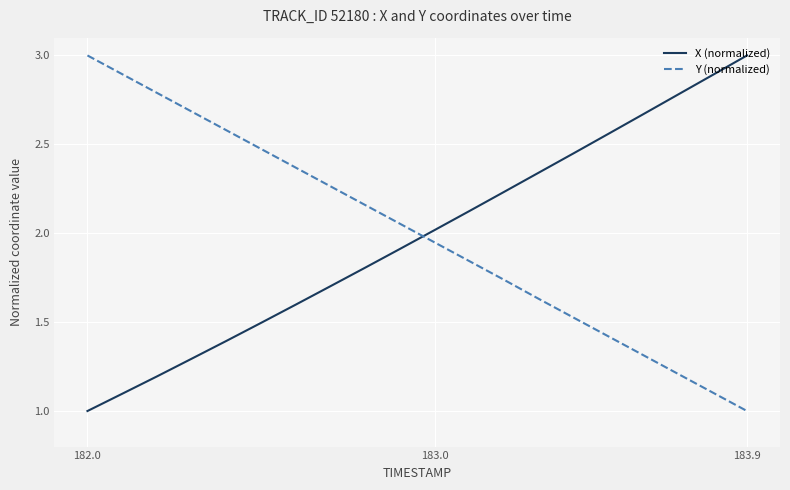

What is the lowest value of the Y (normalized) series?

1.0